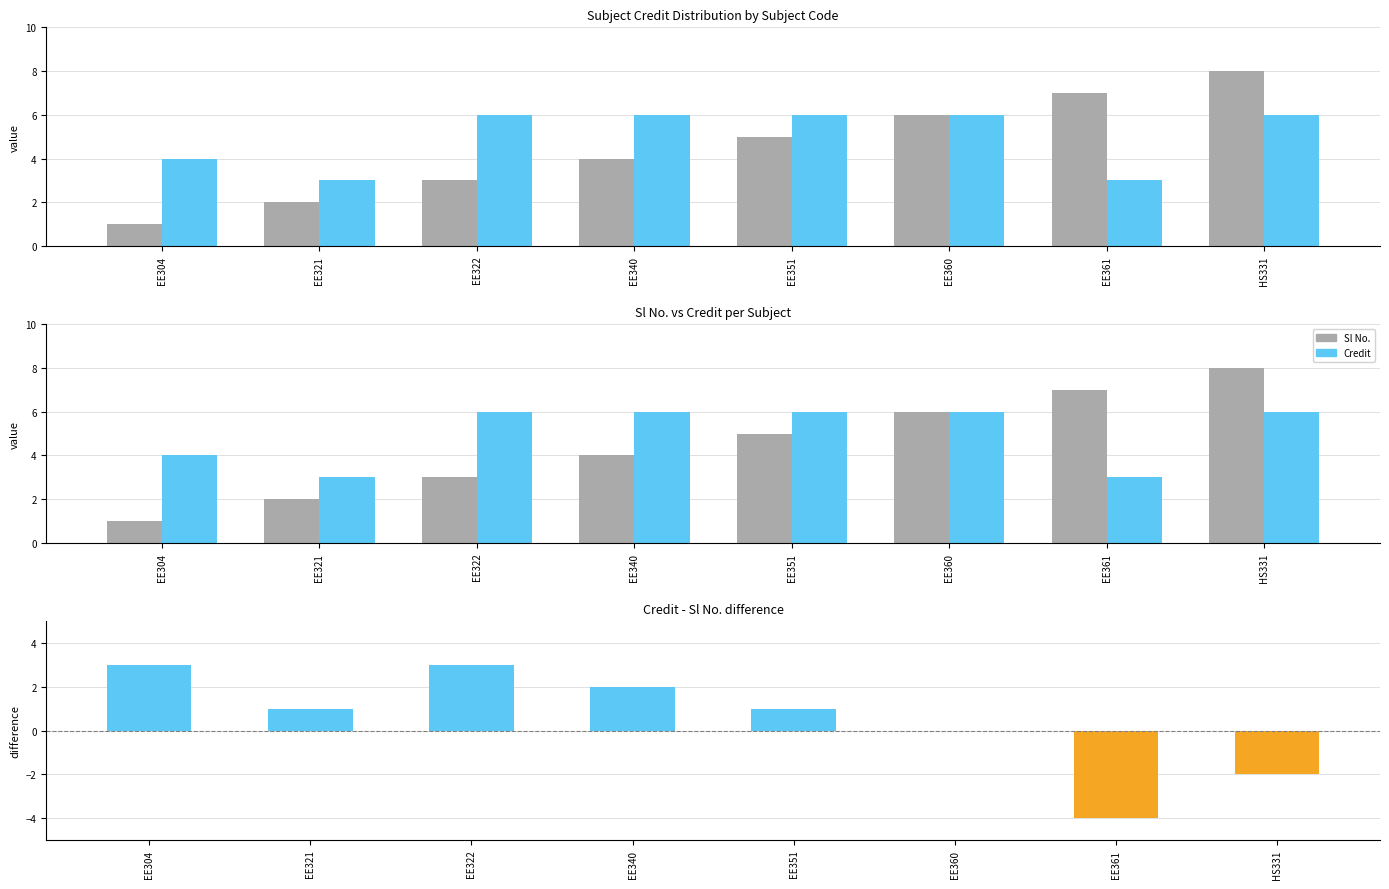

What is the difference between the Credit - Sl No. values at EE340 and EE321?

1